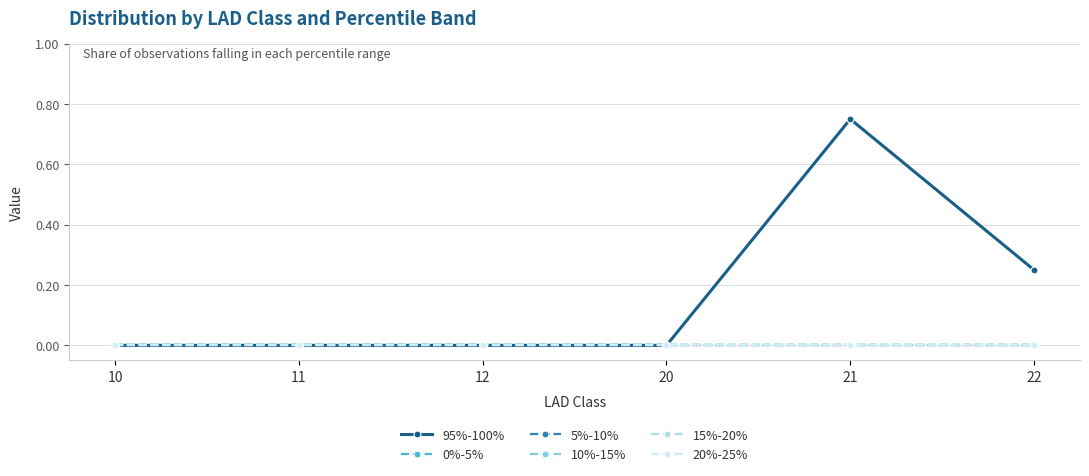

Is this an area chart (filled region under the line)?

No